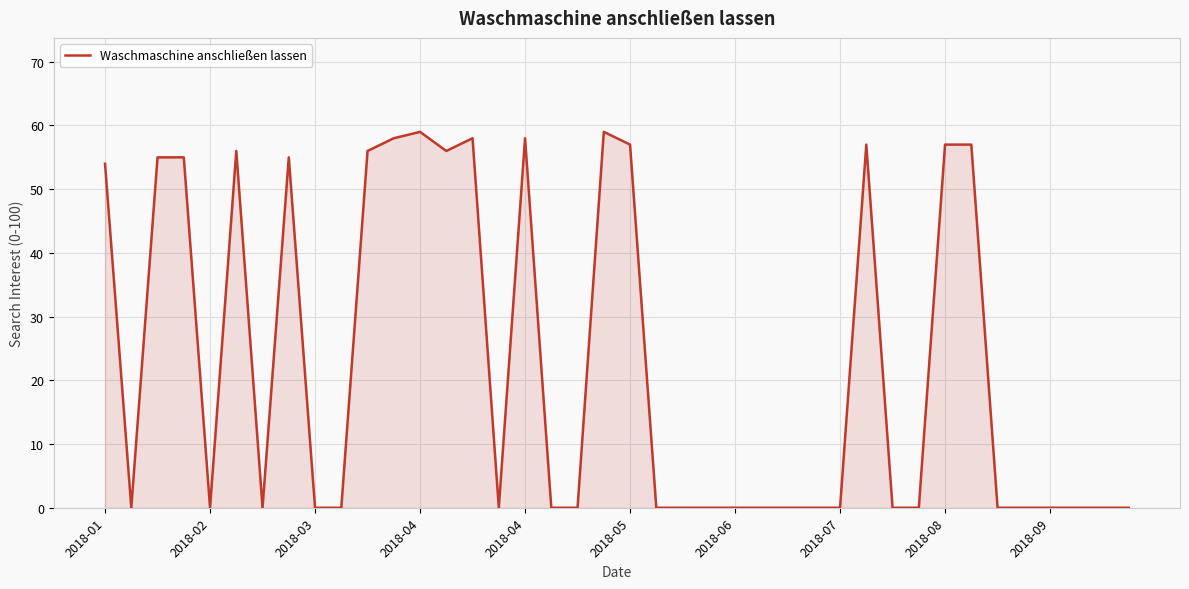

What is the difference between the maximum and minimum values?

59